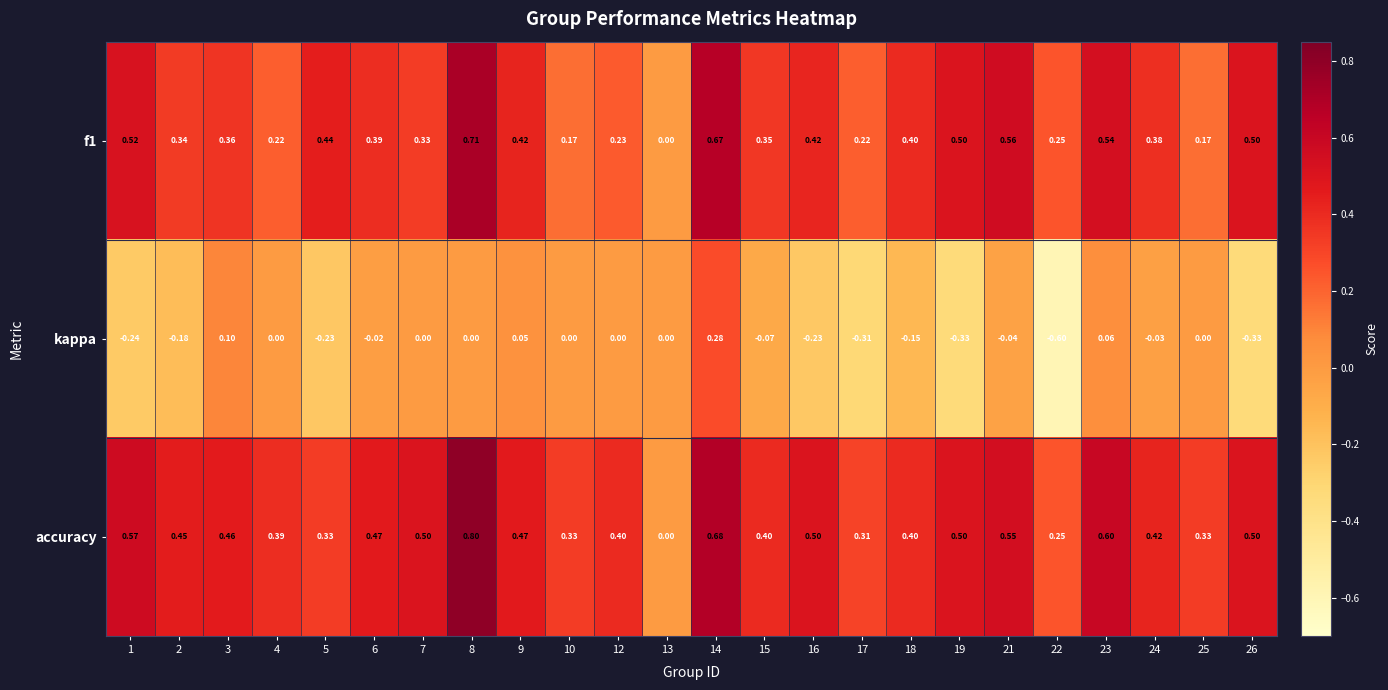

Which series has the largest range (max minus min)?

kappa